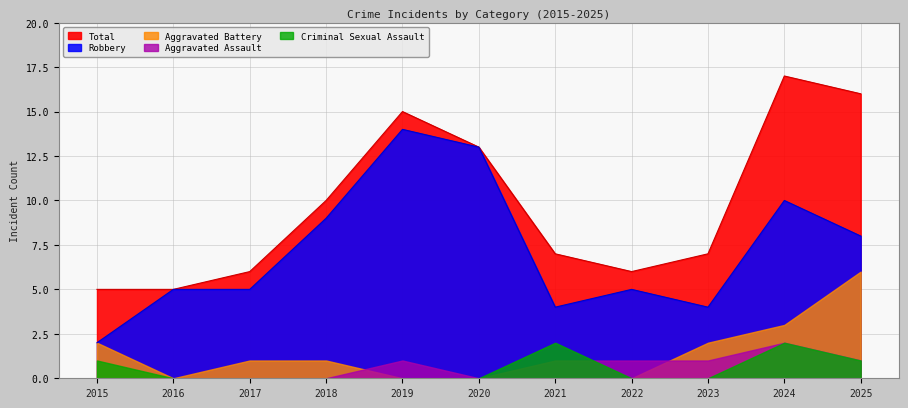

At which label is Aggravated Assault closest to 1?

2019